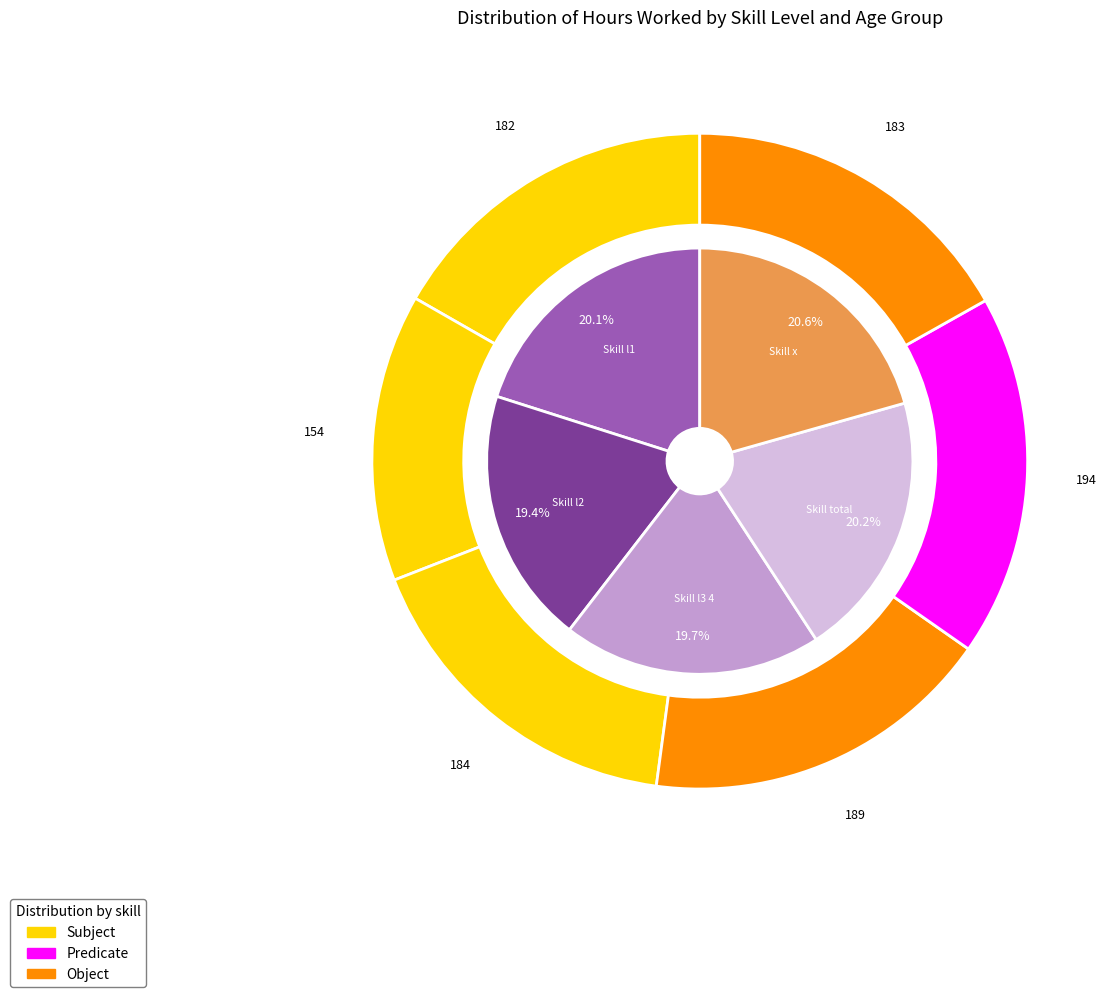

Is it true that age_10yrbands_y45_54 is 7% of the pie?

False